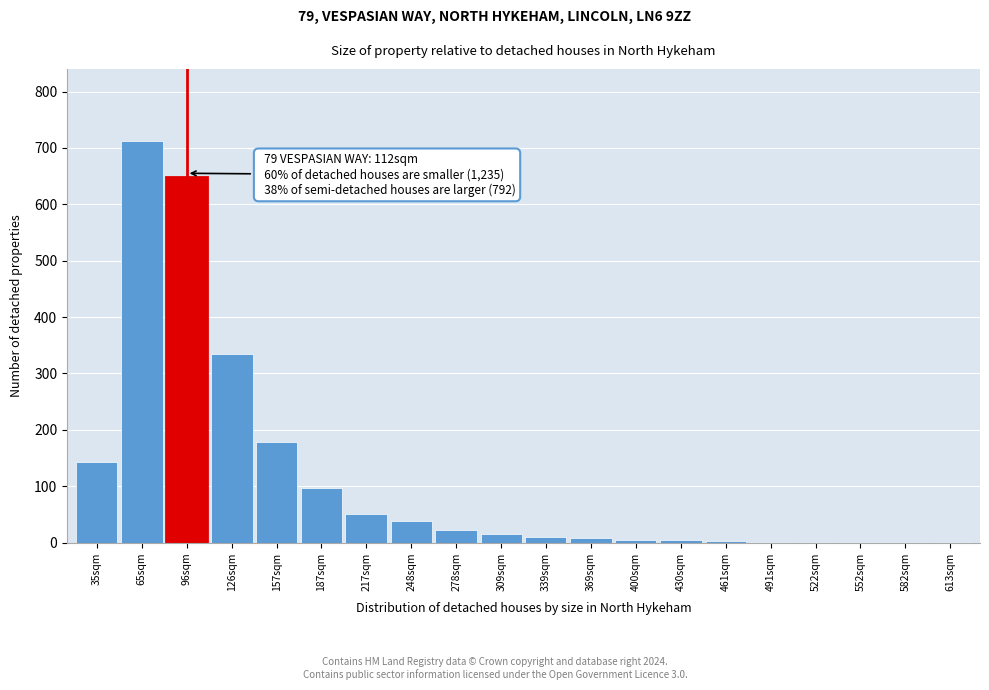

At which category does the chart reach its peak across all series?

65sqm